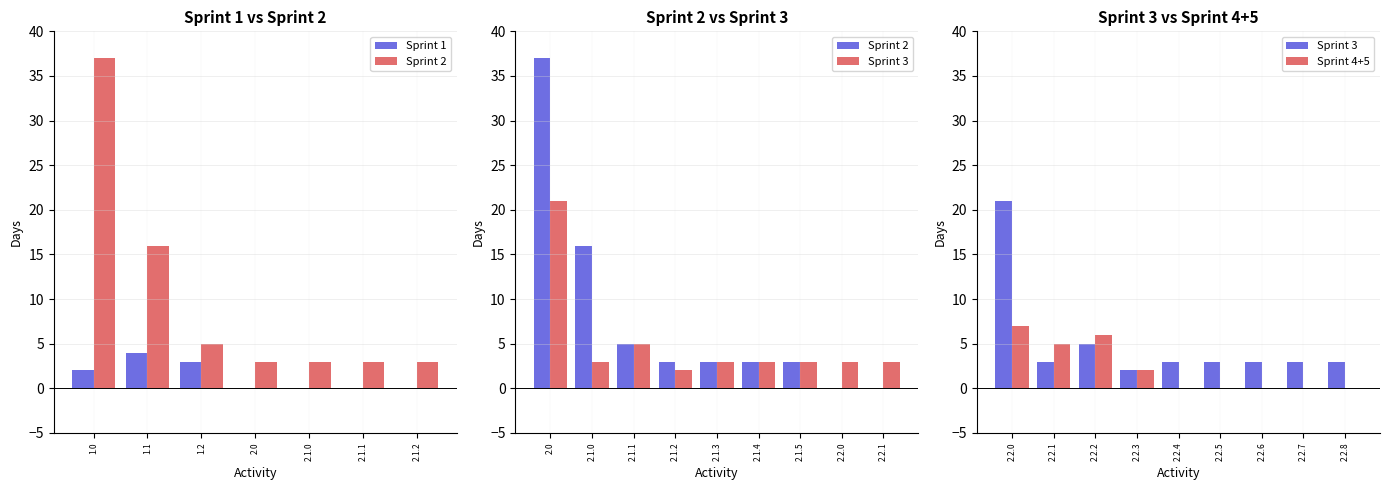

True or false: DIAS has a value of 5 at 2.1.3.

False